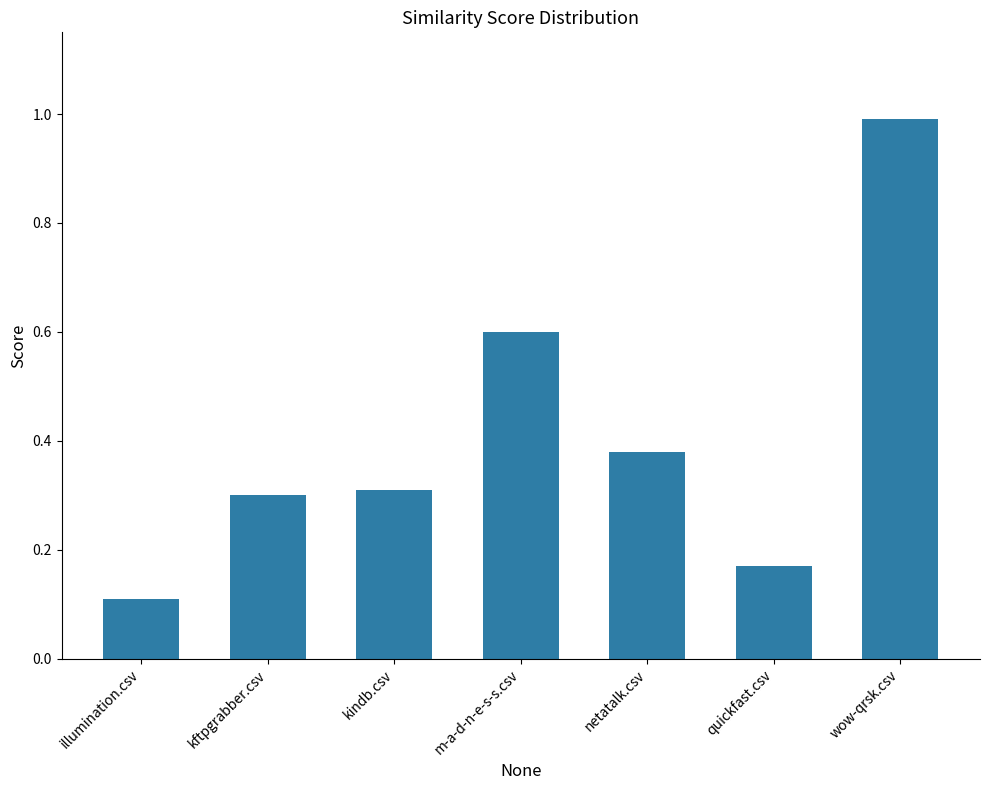

What is the label of the 1st bar from the left?

illumination.csv